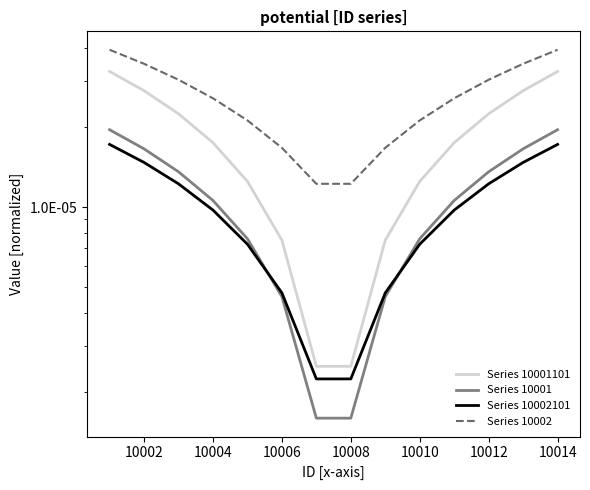

How many distinct data groups are displayed?

4